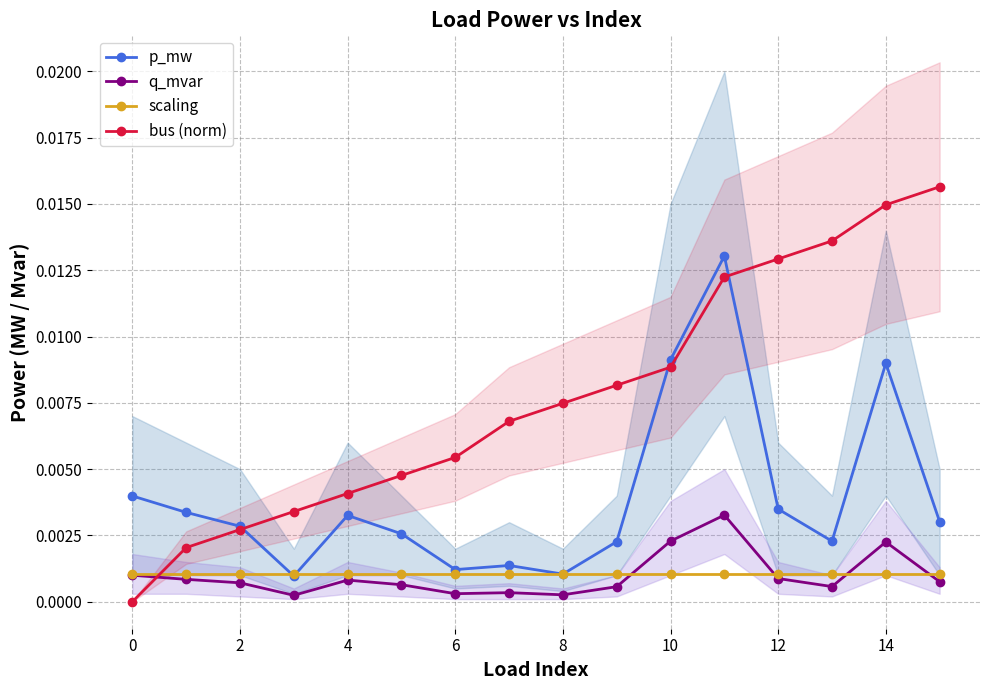

True or false: bus (norm) and q_mvar intersect in this chart.

True